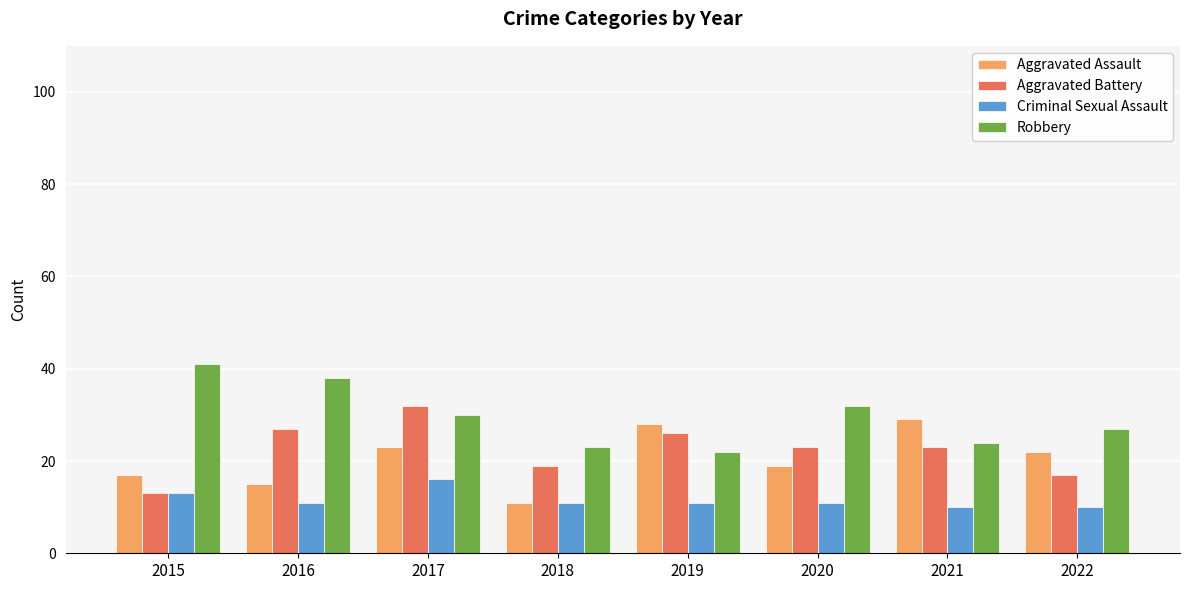

What is the spread (max minus min) of values at 2016?

27